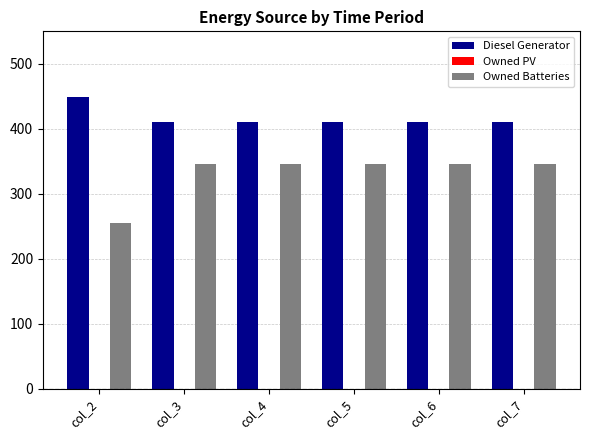

Rank the series by their average value, from highest to lowest.

Diesel Generator, Owned Batteries